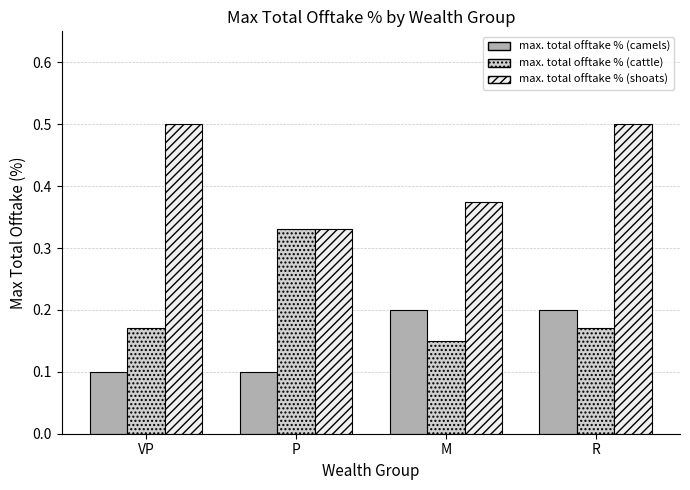

What is the approximate value of max. total offtake % (shoats) at VP?

0.5